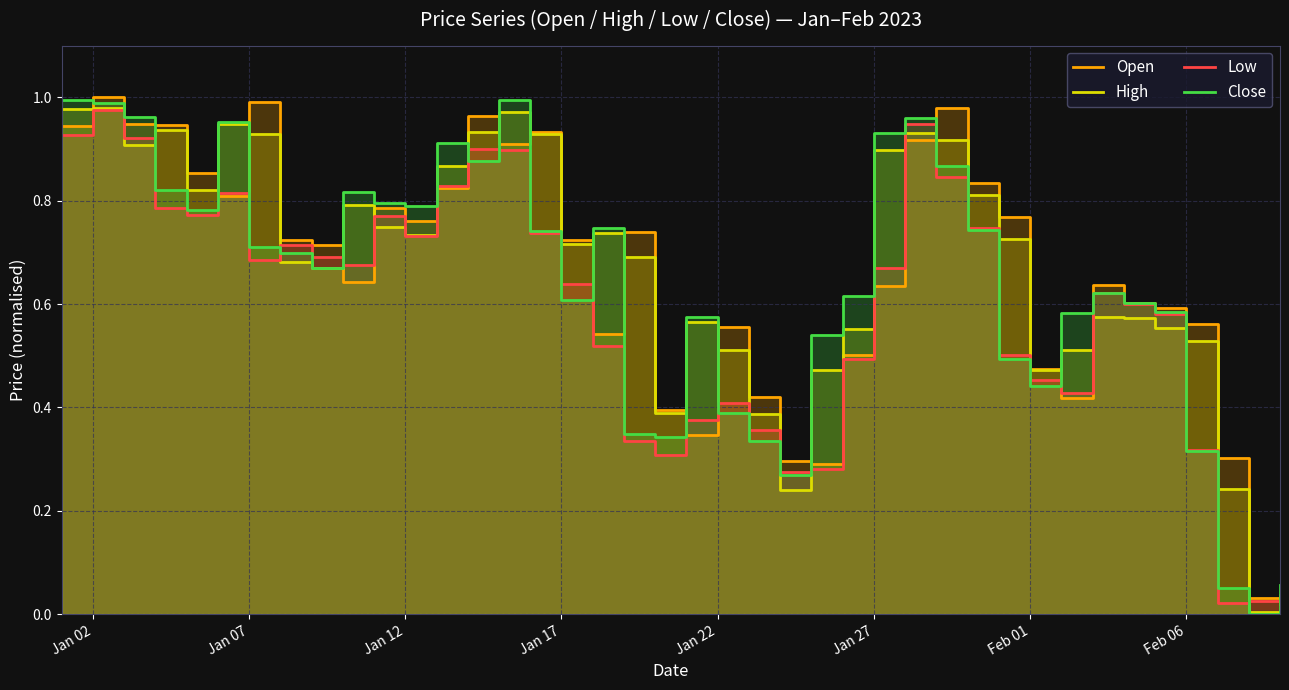

What is the value of the Close point at the 40th from the left?

0.1